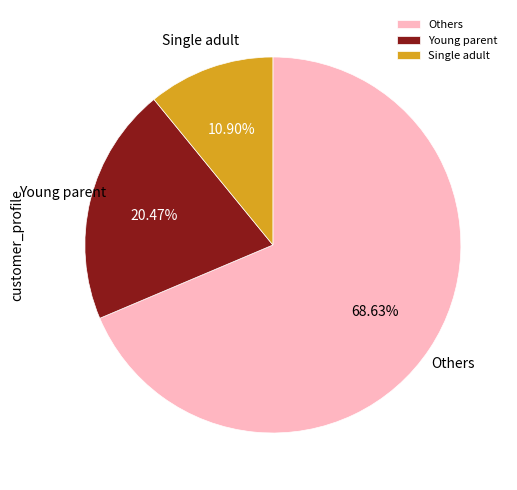

Do Young parent and Single adult together represent more than half of the pie?

No